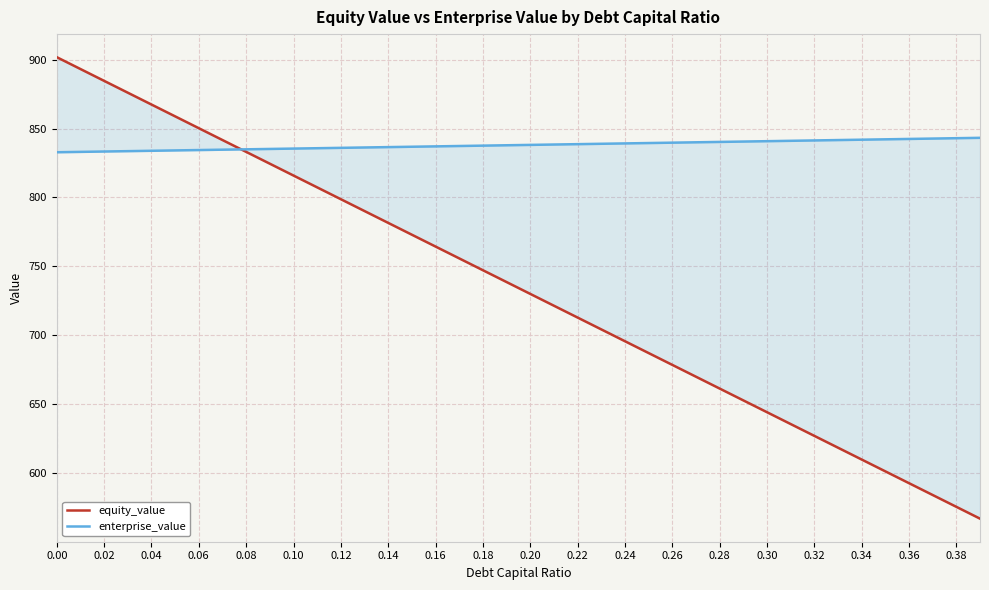

Count the number of data series in this chart.

2